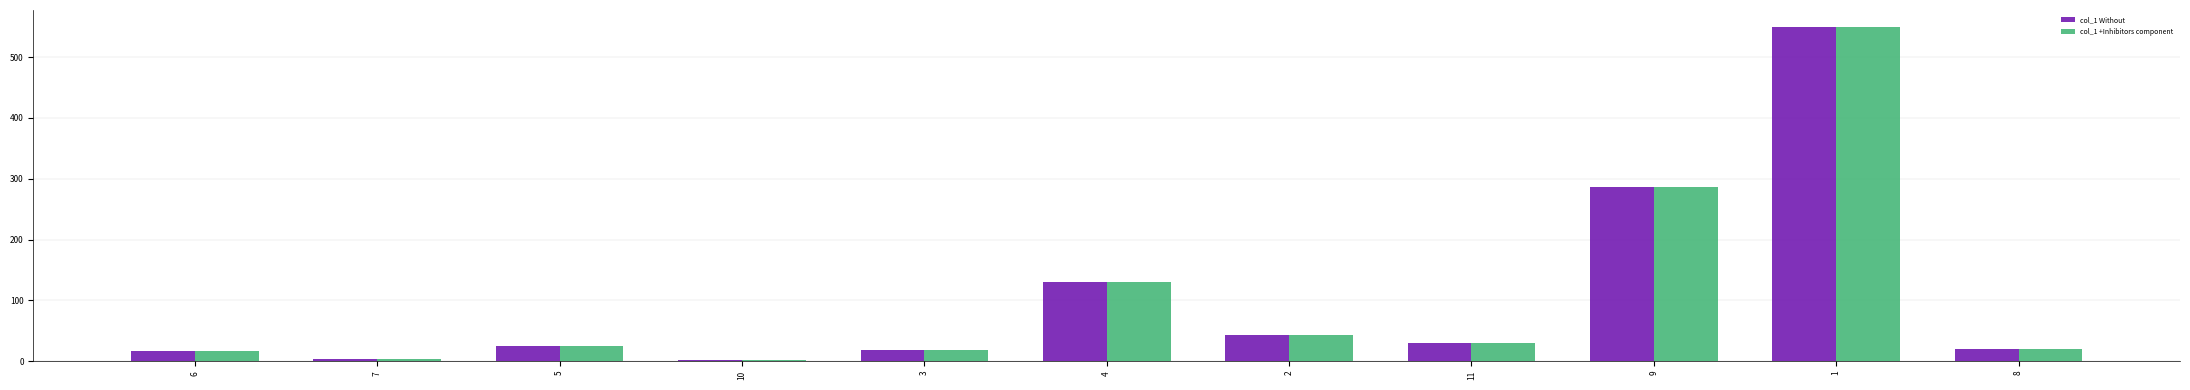

What is the approximate value of col_1 +Inhibitors component at 6?

16.6